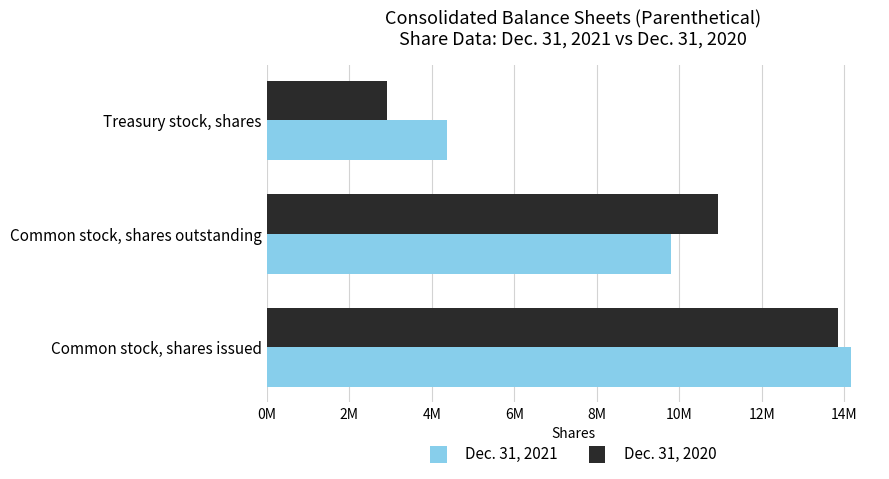

What are all the series names shown in the legend?

Dec. 31, 2021, Dec. 31, 2020